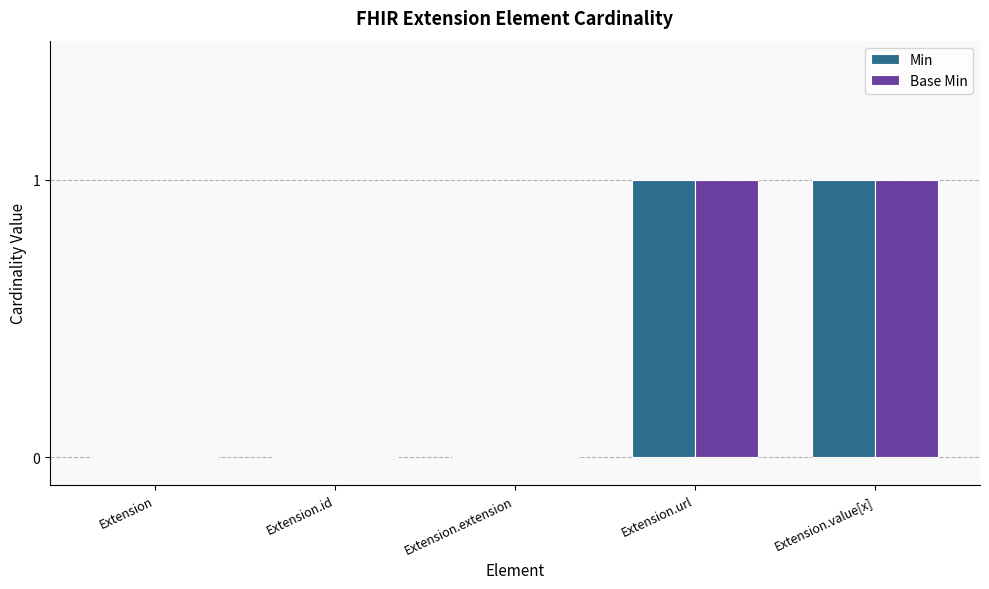

Is it true that Min equals 2 at Extension.value[x]?

False